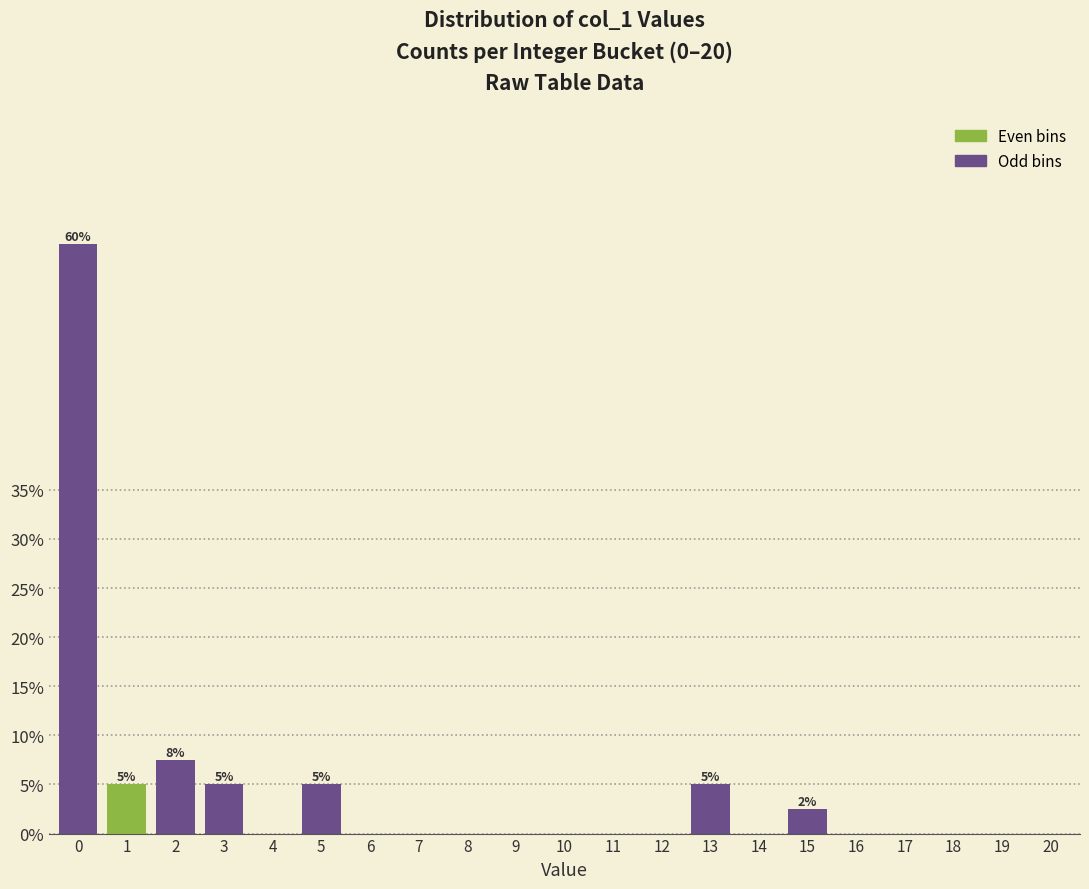

Are the bars horizontal?

No